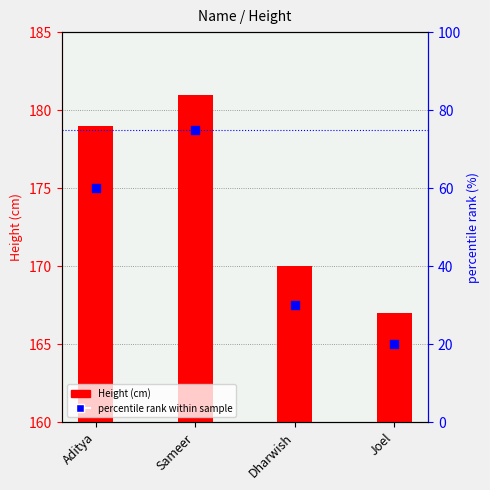

What are all the series names shown in the legend?

Height, percentile rank within sample